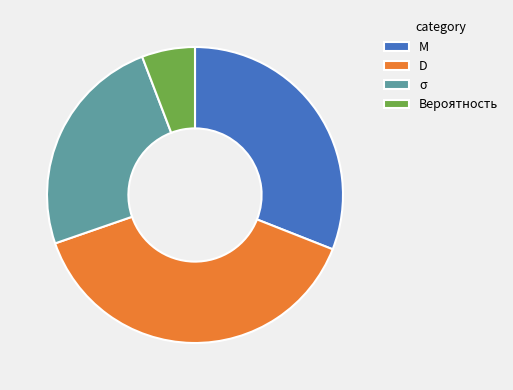

How many segments does this pie chart have?

4